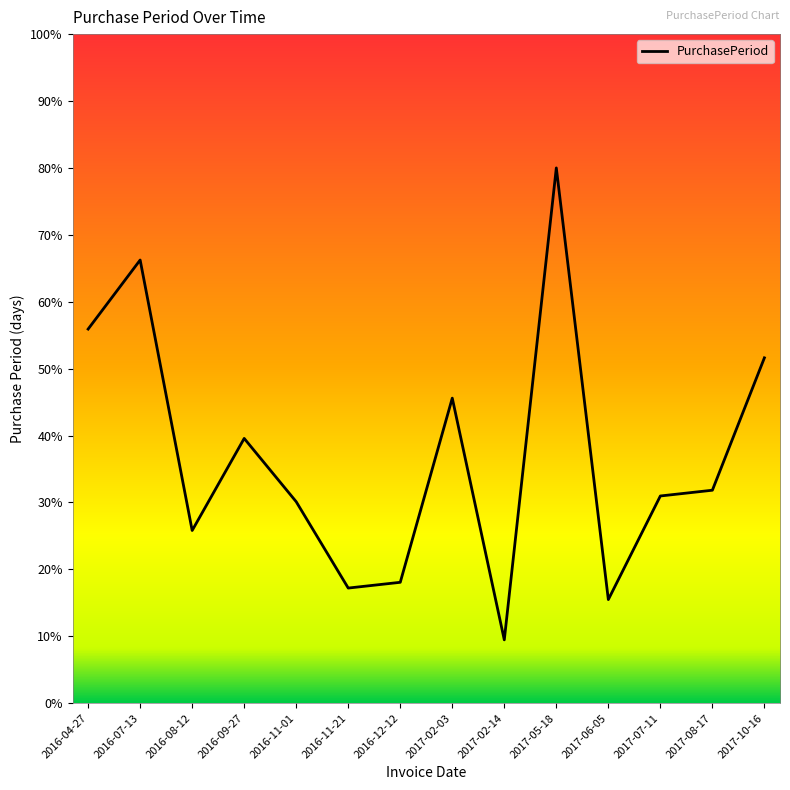

Where is the first local maximum?

2016-07-13